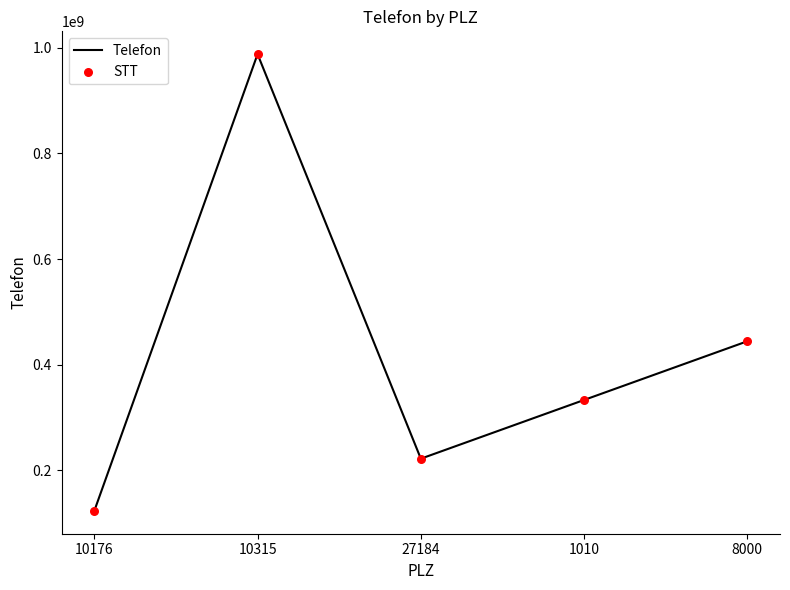

What is the difference between the maximum and minimum values?

864197532